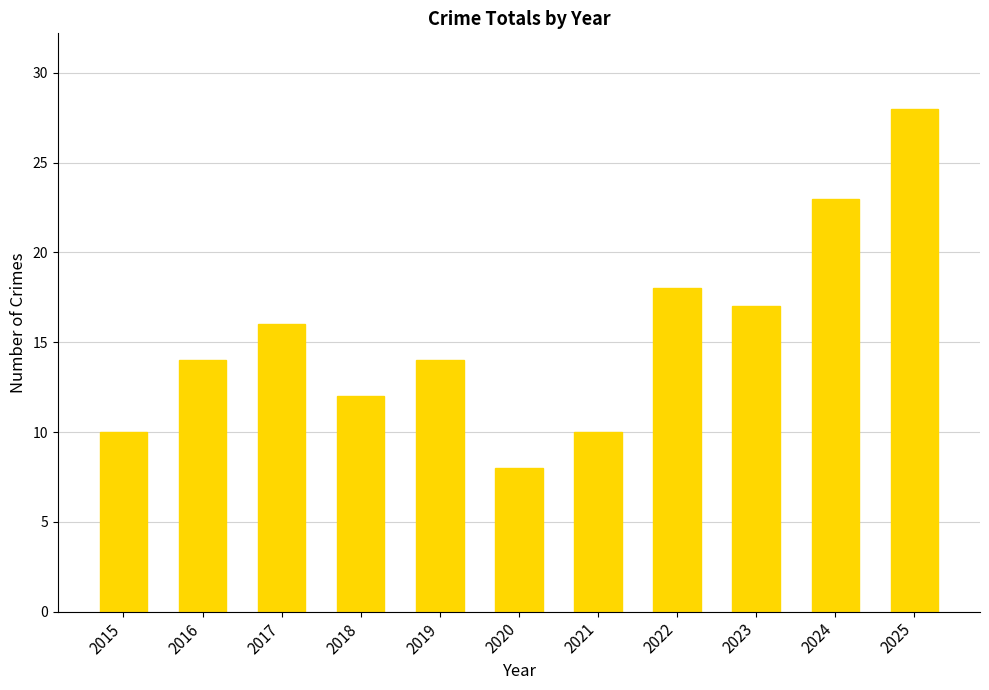

Is it true that the value at 2025 is 43?

False